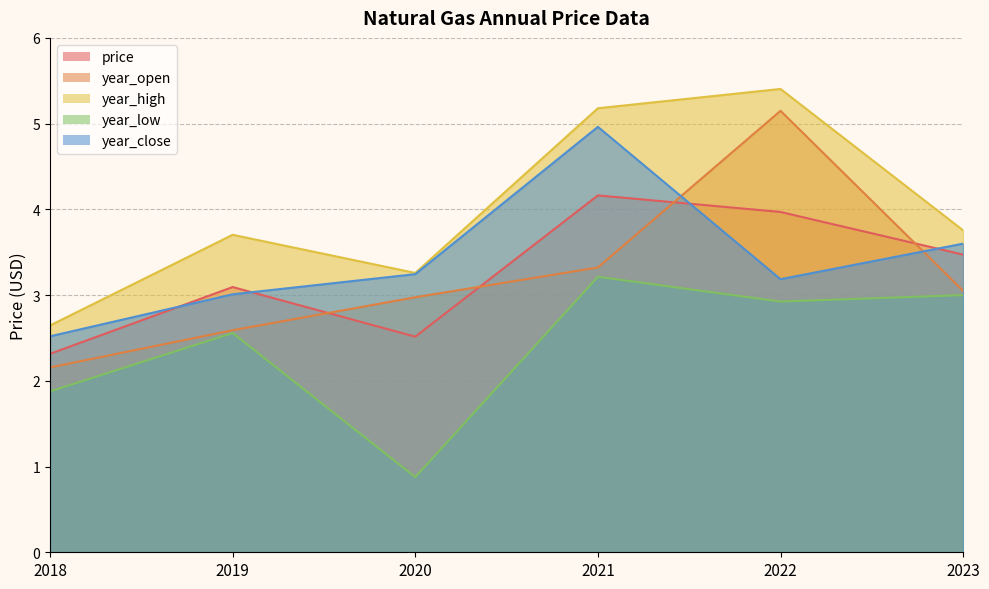

True or false: year_open and year_high intersect in this chart.

False